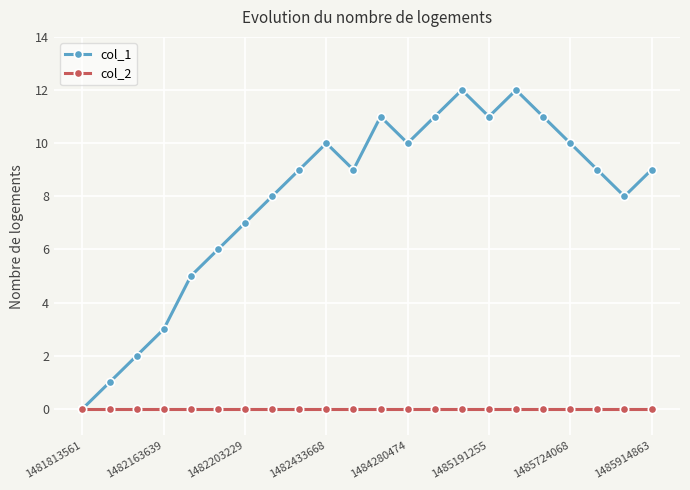

Rank the series by their maximum value, from lowest to highest.

col_2, col_1